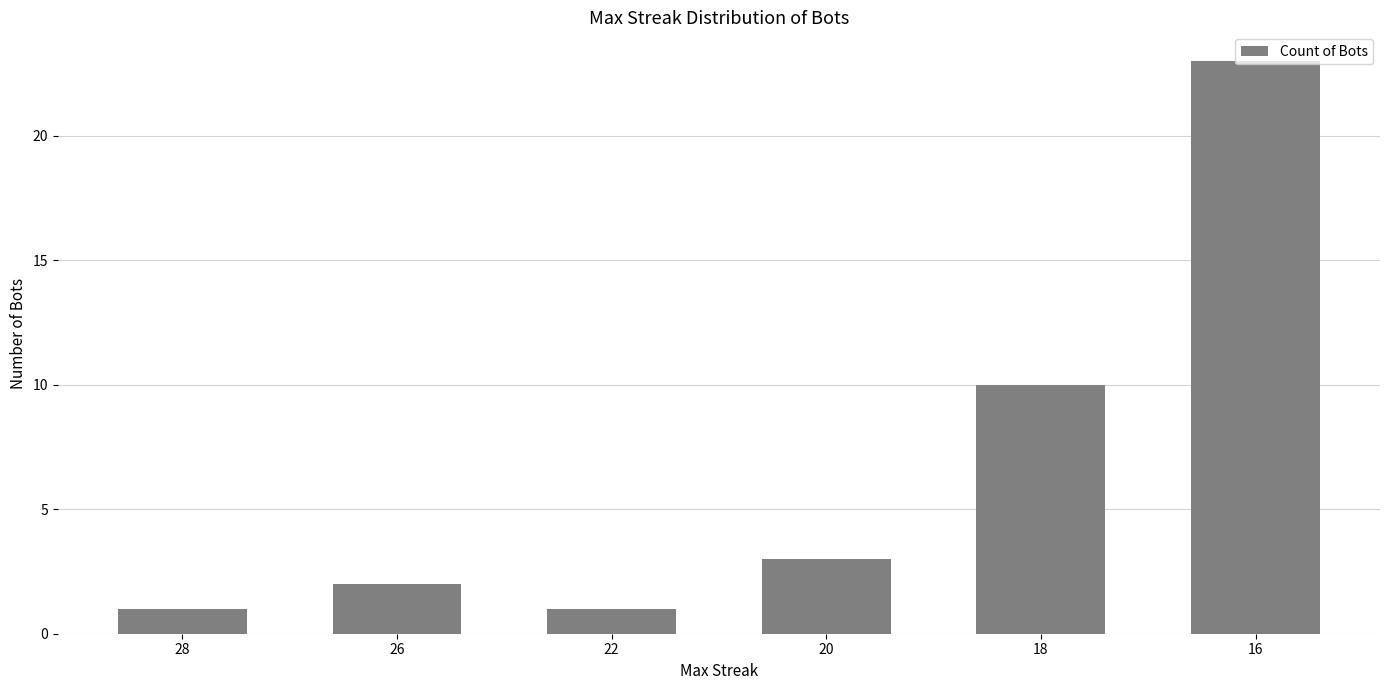

Is it true that the value at 26 is 2?

True